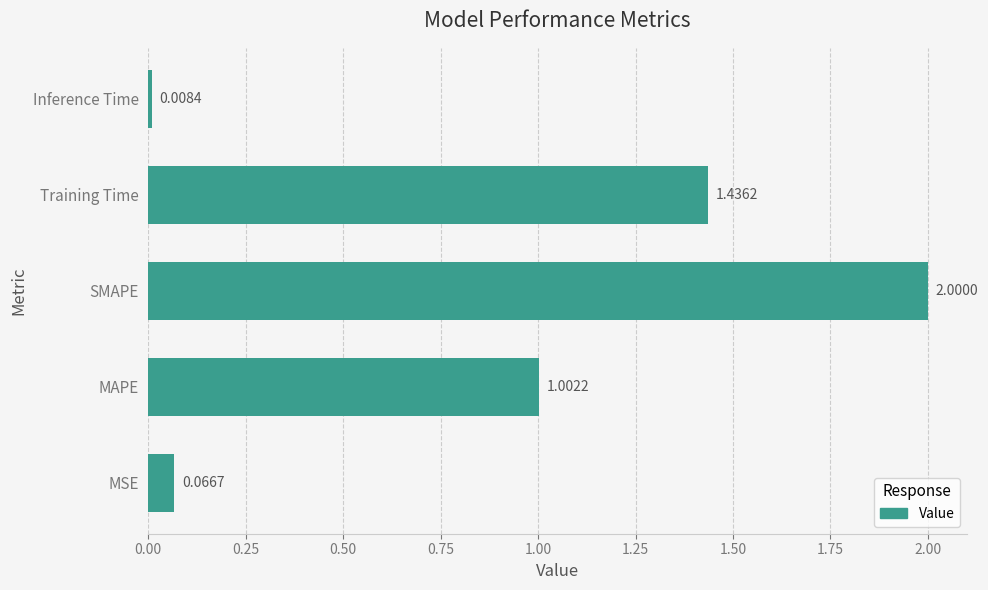

Which label corresponds to the largest value in the chart?

SMAPE